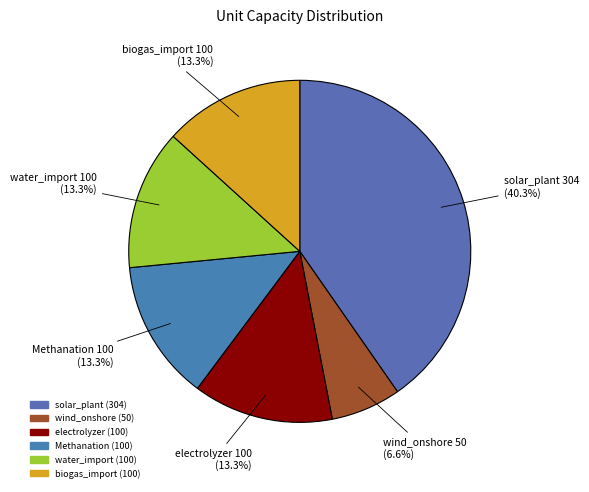

To the nearest percent, what is the difference between the largest and smallest slice percentages?

34%